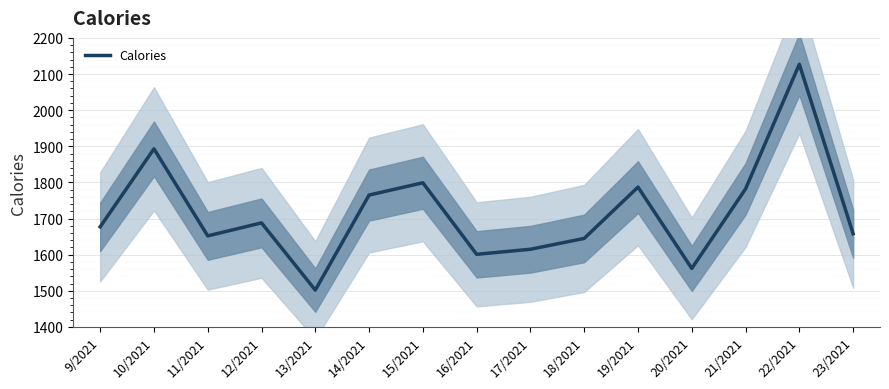

What is the smallest value displayed?

1502